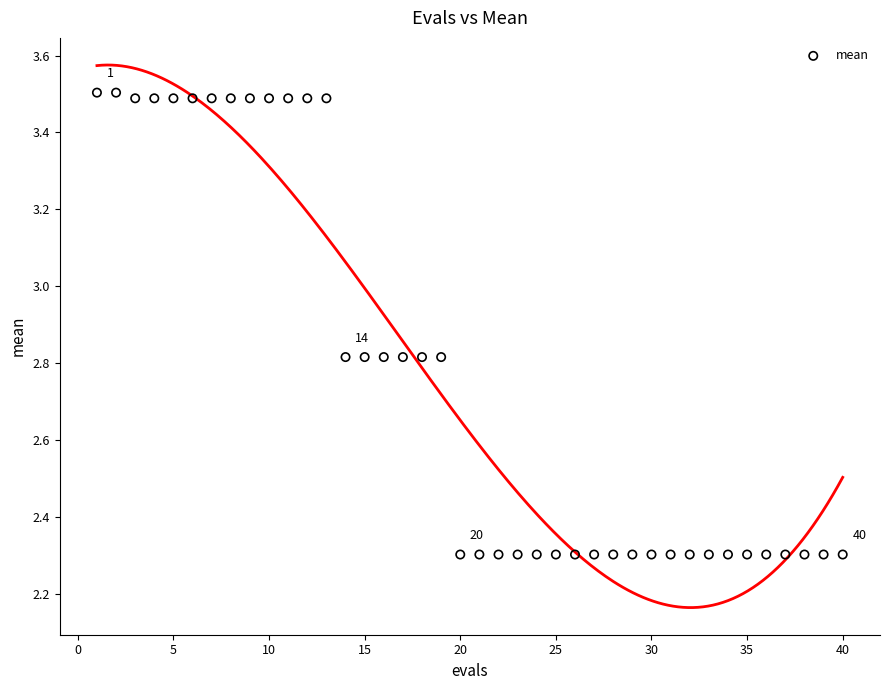

What is the range of X values (max minus min)?

39.0